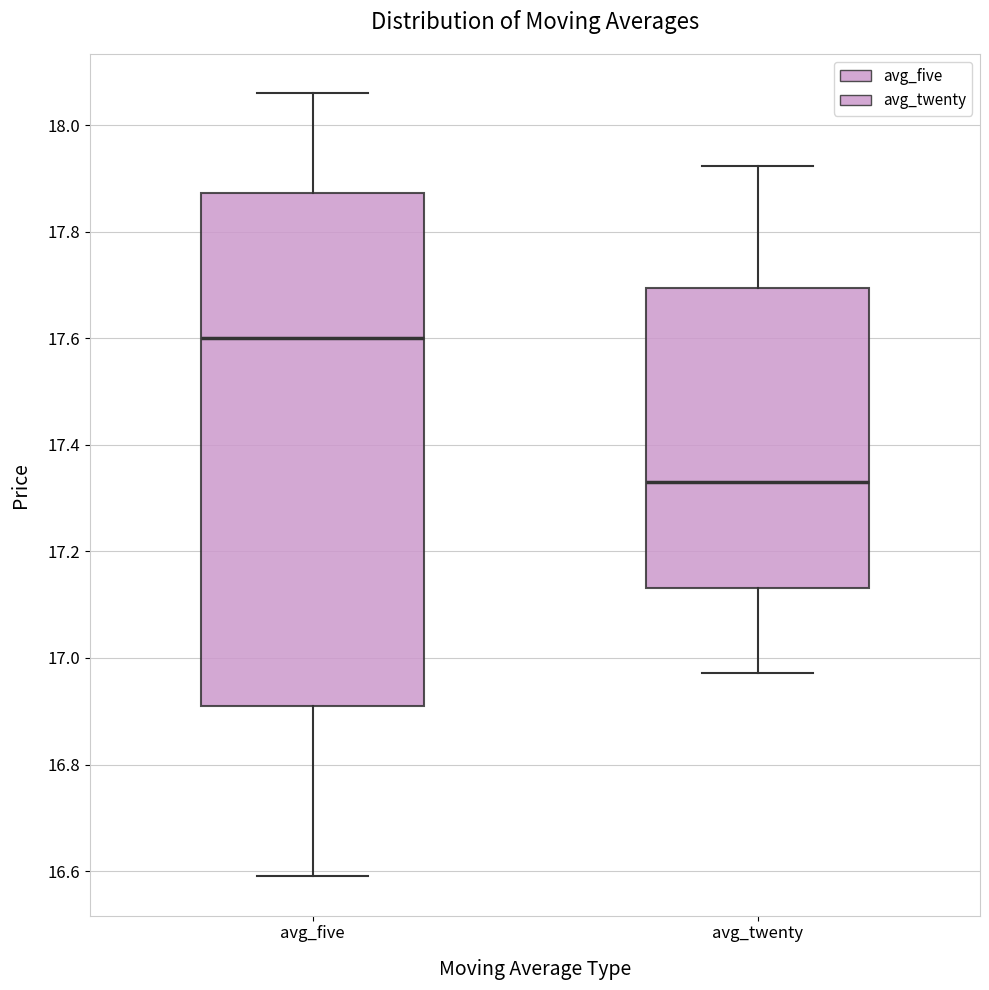

Which box is the tallest, from its lower edge to its upper edge?

avg_five